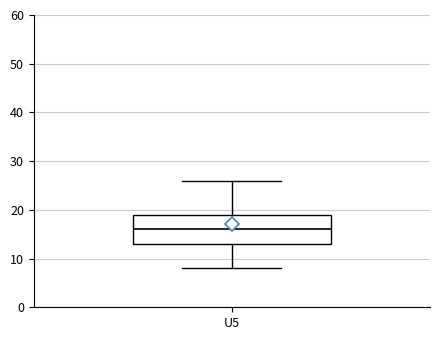

Where does the median line of the box for U5 sit on the y-axis? The values are not printed on the chart, so give them approximately, as read against the axis.

16